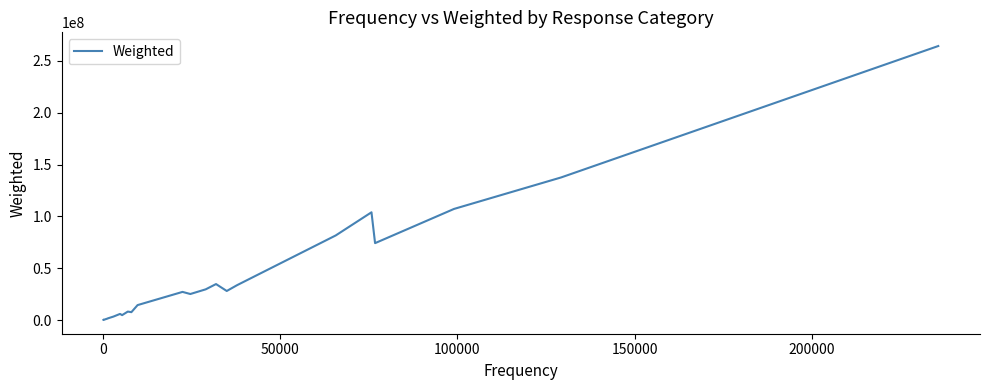

What is the difference between the maximum and second lowest values?

264226786.9